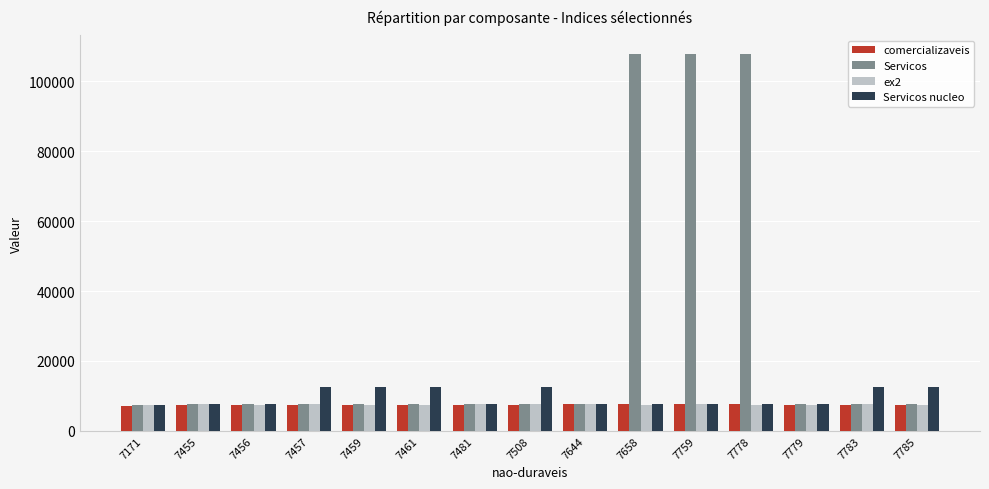

Does the chart contain any negative values?

No